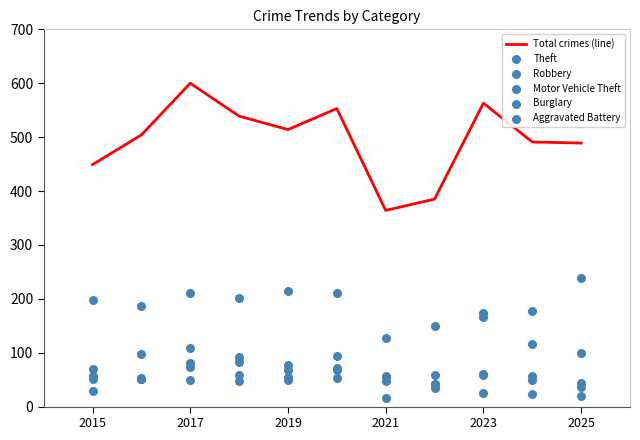

Which series has the largest Y range (max minus min)?

Total crimes (line)